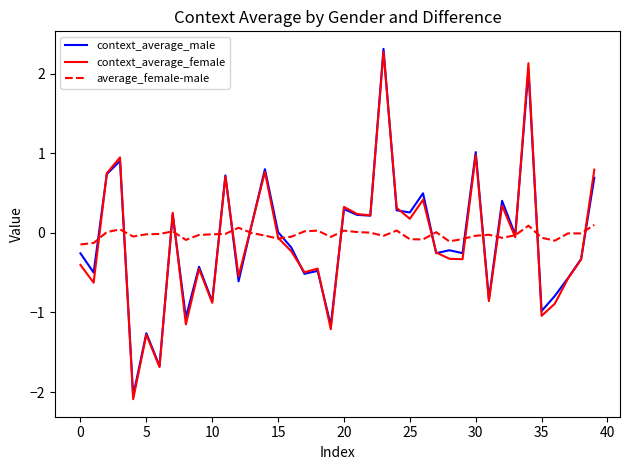

True or false: context_average_female has more than 1 interior local peaks.

True